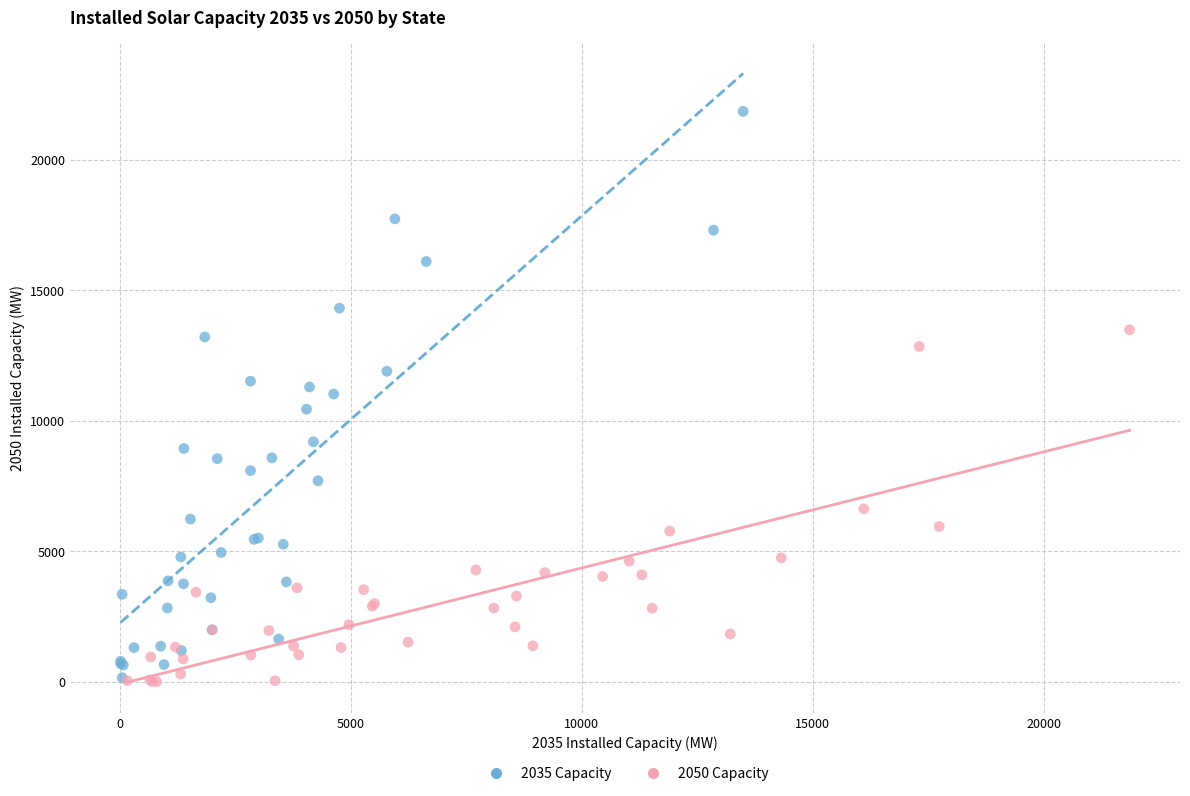

Which series has the widest spread of Y values?

2035 Capacity